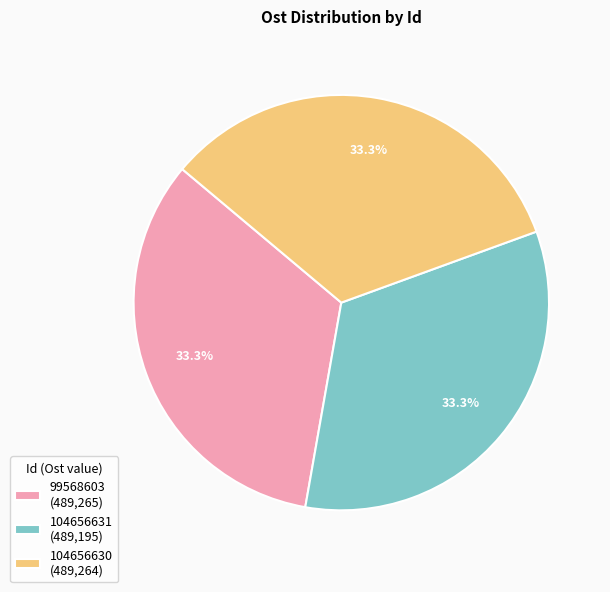

To the nearest percent, what portion does 104656630 represent?

33%